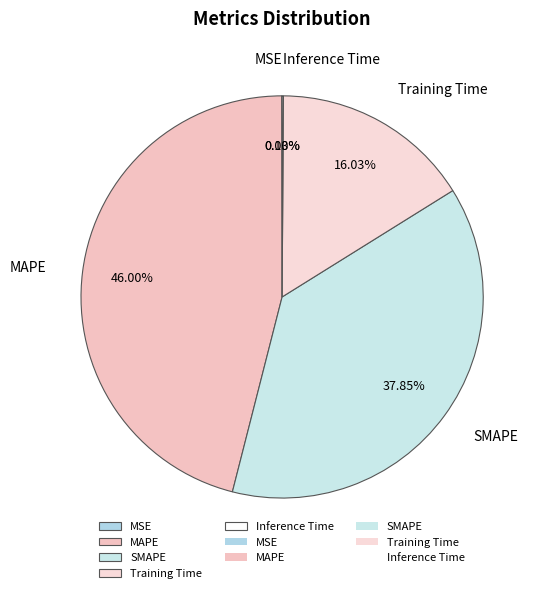

Which slice is the largest?

MAPE